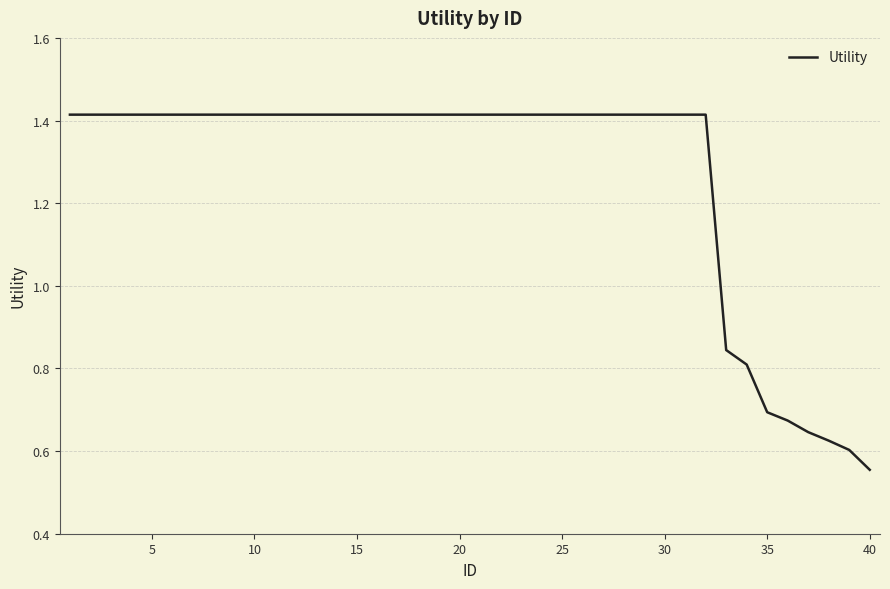

What is the difference between the second highest and minimum values?

0.9